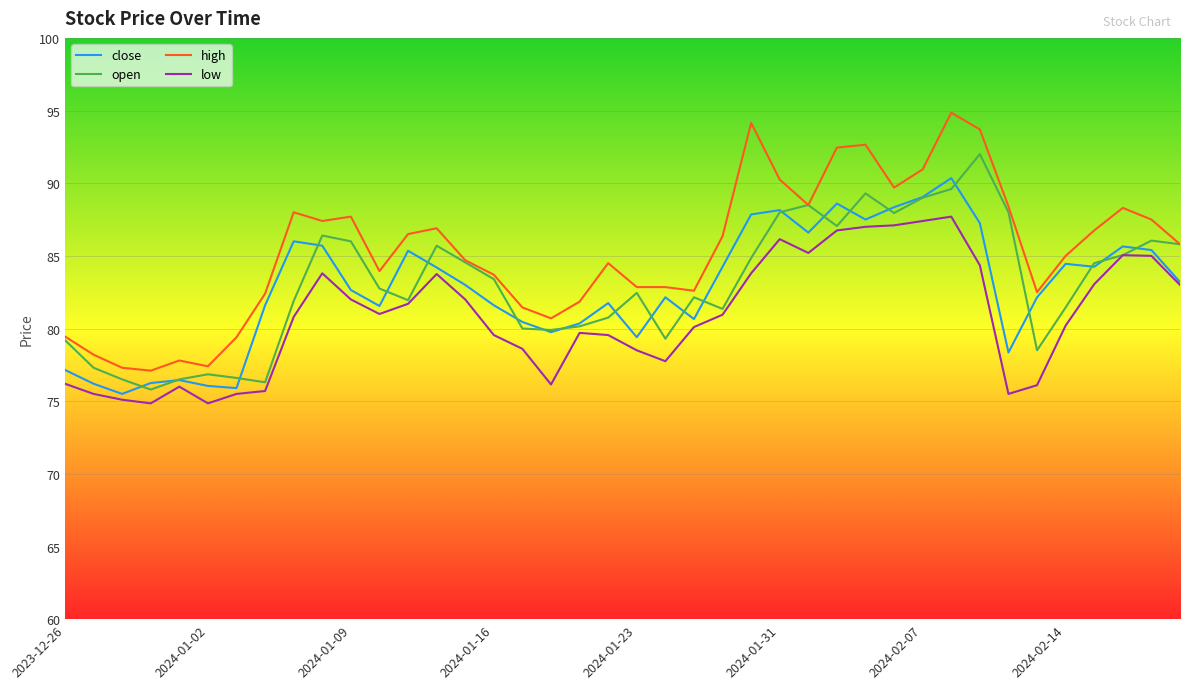

Which series has the largest range (max minus min)?

high